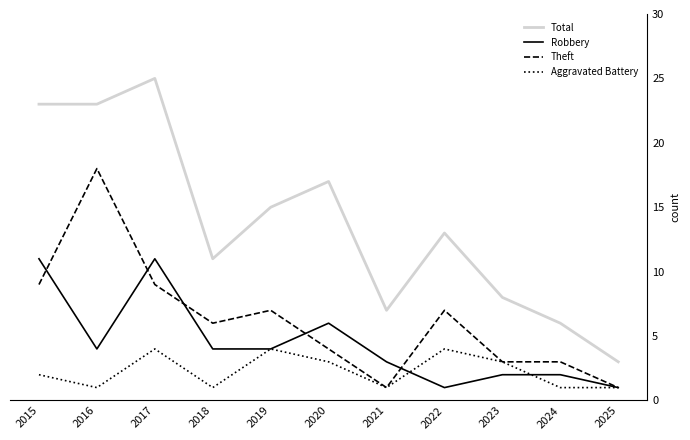

How many categories are shown in the chart?

11